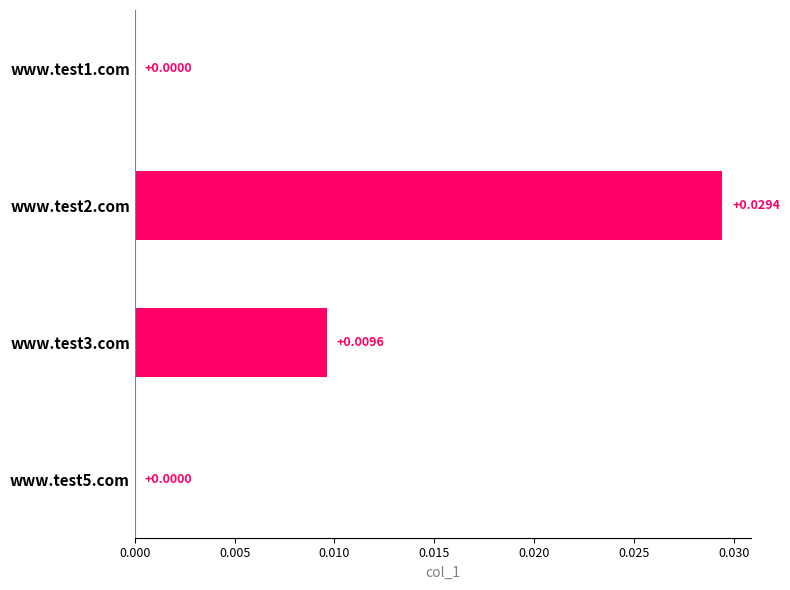

Between www.test3.com and www.test5.com, which is larger?

www.test3.com